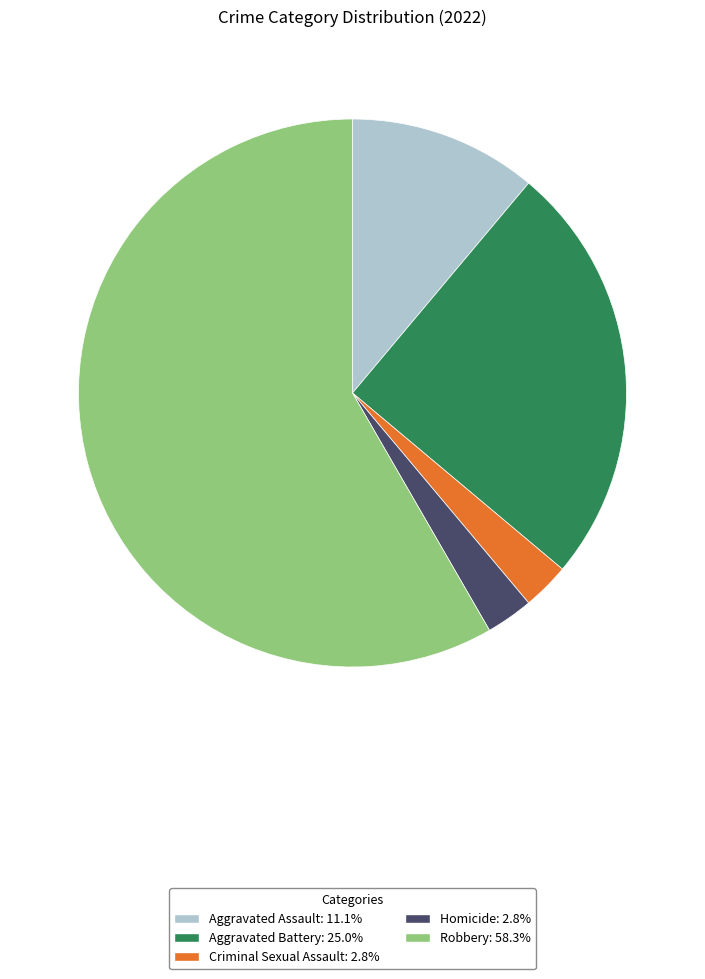

Is the sum of Aggravated Assault and Aggravated Battery greater than half?

No